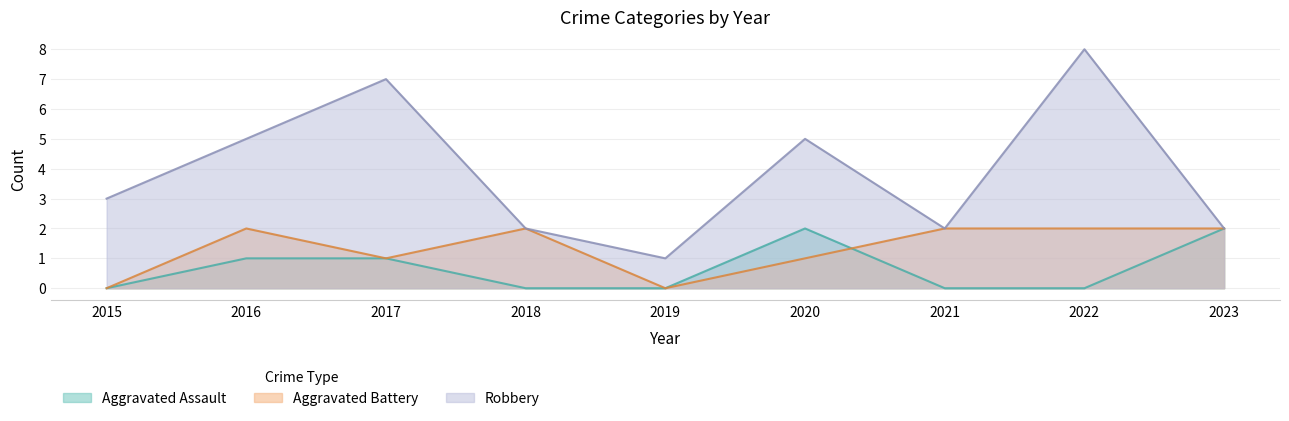

Which category has the lowest value in the Aggravated Battery series?

2015